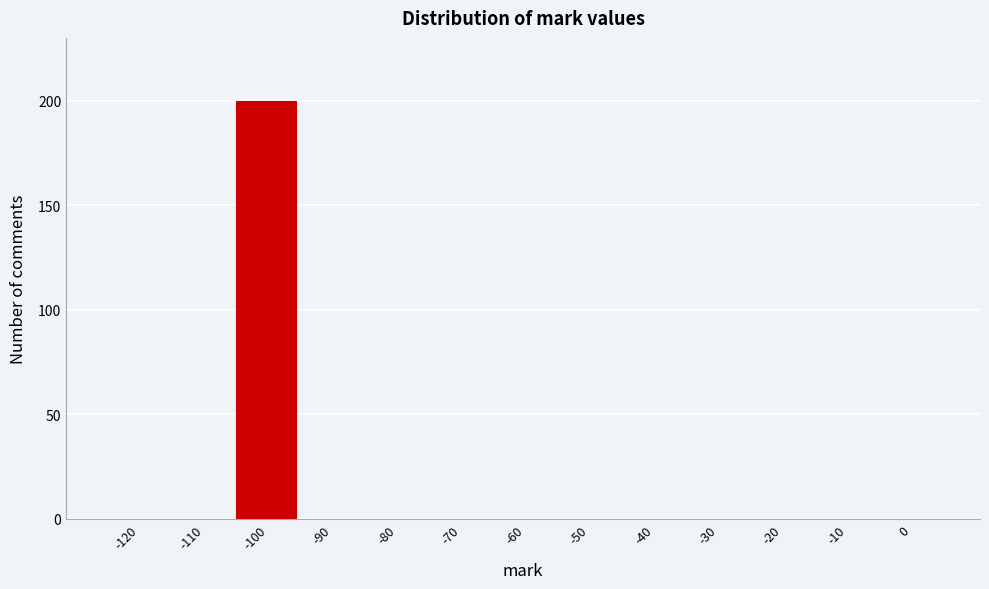

Reading left to right, transcribe all the data shown in this chart.

-120=0	-110=0	-100=200	-90=0	-80=0	-70=0	-60=0	-50=0	-40=0	-30=0	-20=0	-10=0	0=0